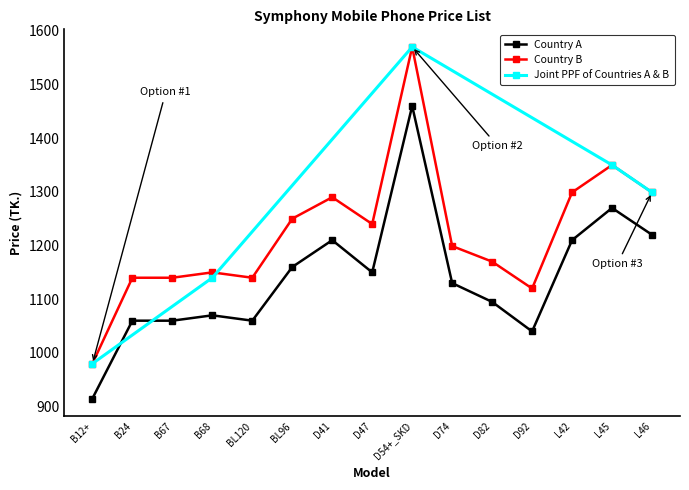

Where is Country B (CP) nearest to the value 1275?

D41